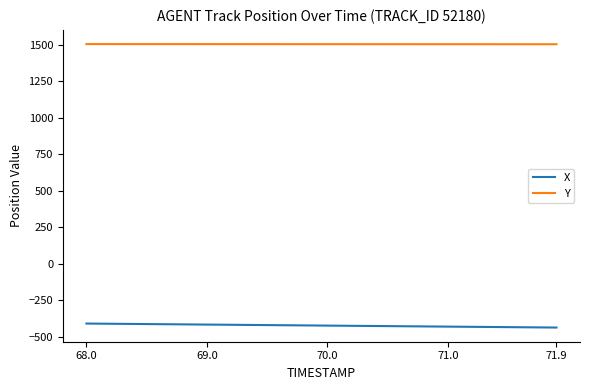

True or false: Y and X intersect in this chart.

False